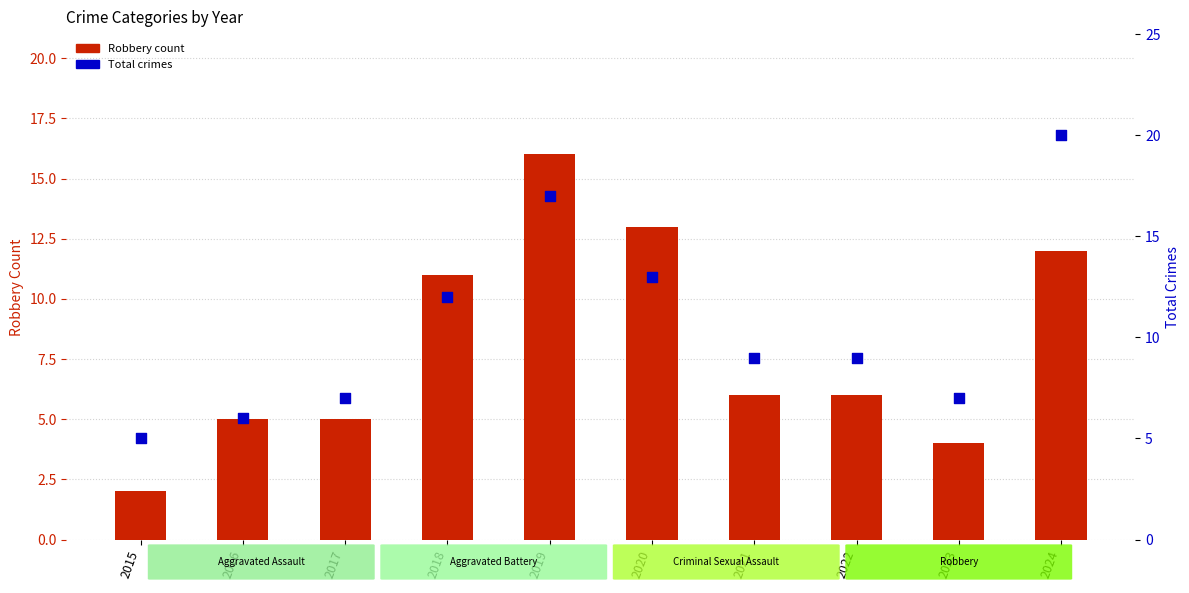

Is the value of Total (all crimes) at 2017 greater than the value of Robbery (count) at 2016?

Yes